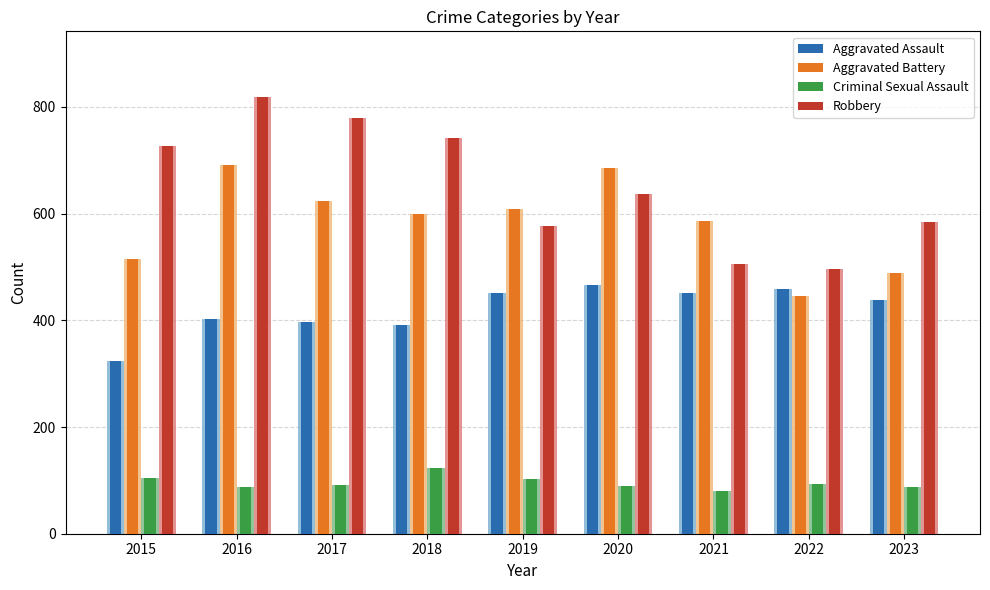

Which series has the widest spread of values?

Robbery